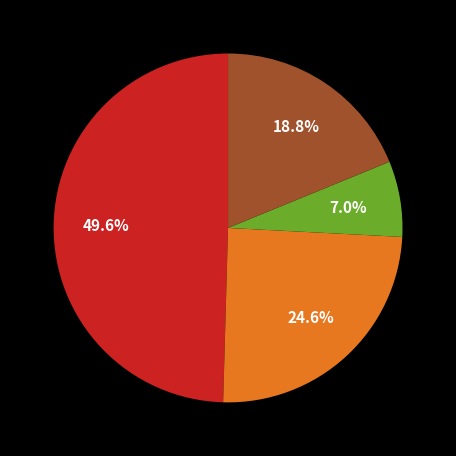

Is there any slice that represents more than half of the pie?

No